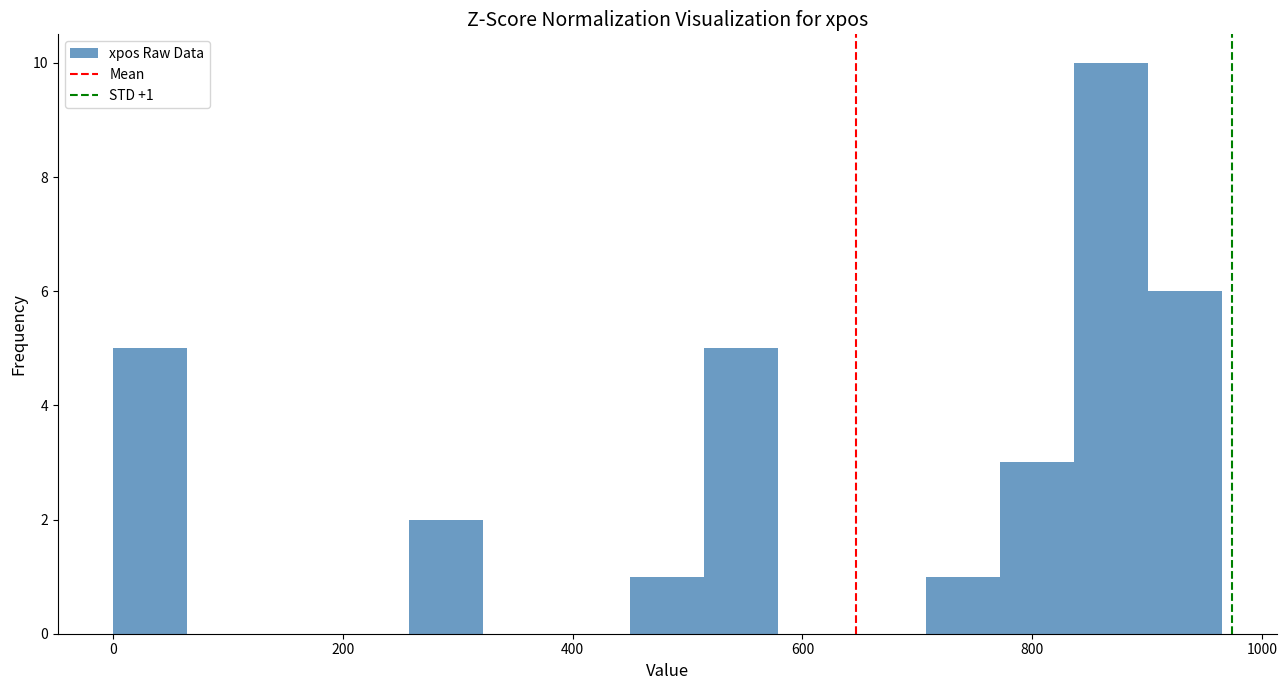

Around what value on the x-axis is the tallest bar? Give the approximate position of its centre, as read against the axis.

860